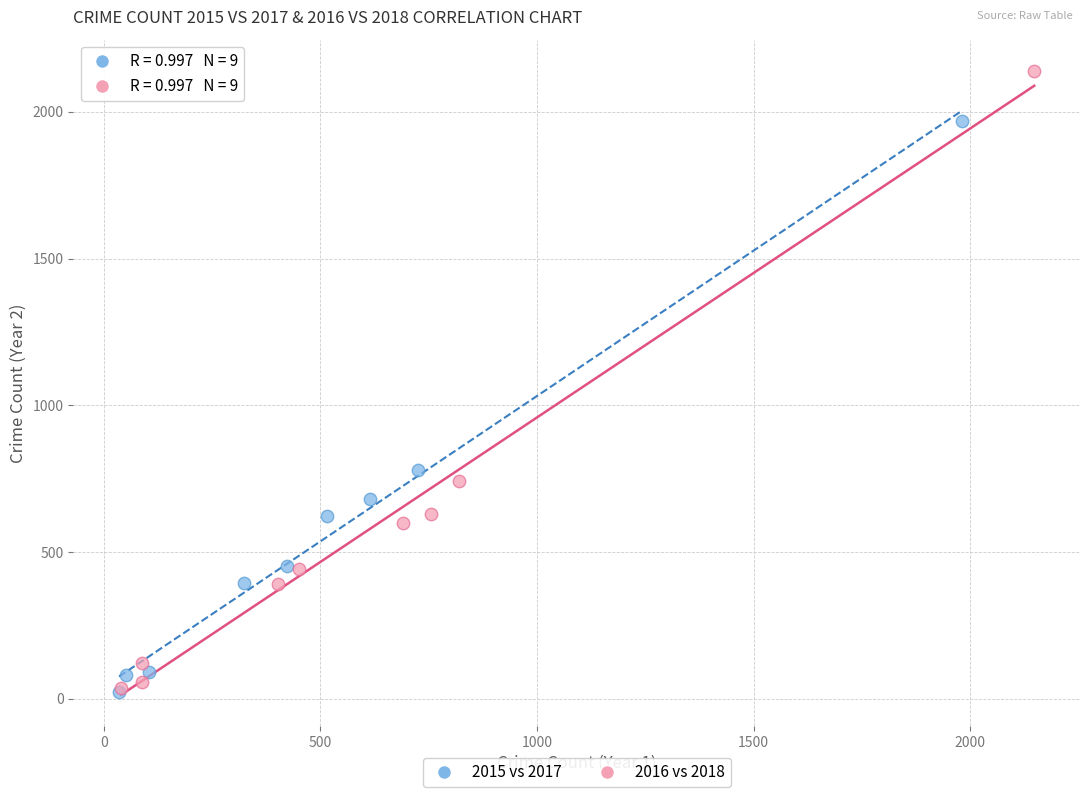

What are all the series names shown in the legend?

2015 vs 2017, 2016 vs 2018